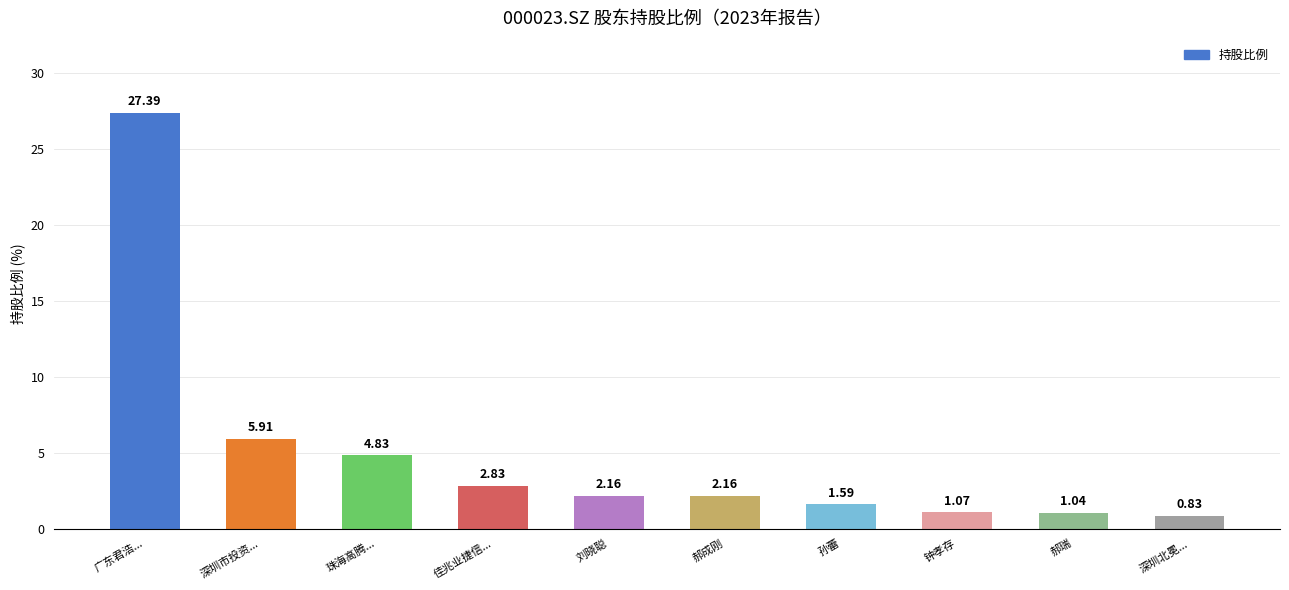

Which has a higher value, 深圳北冕... or 郝成刚?

郝成刚